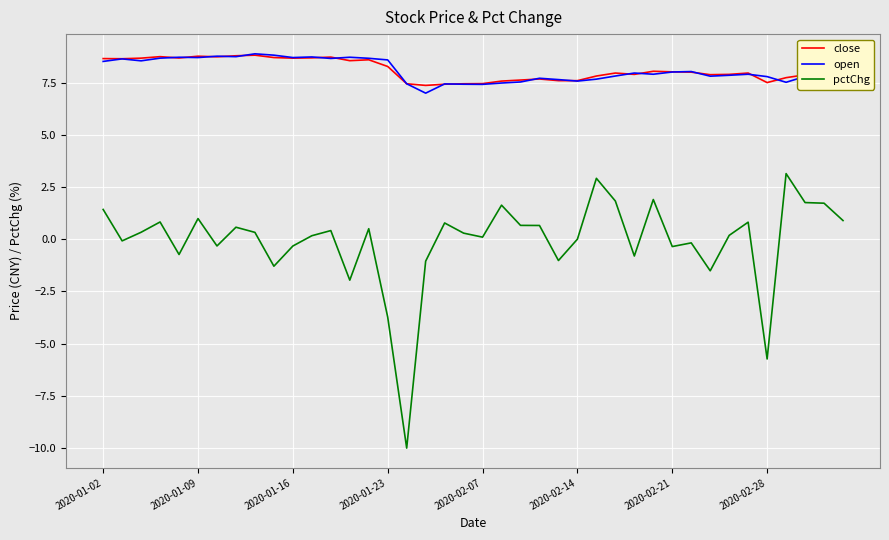

What is the lowest value of the open series?

7.0